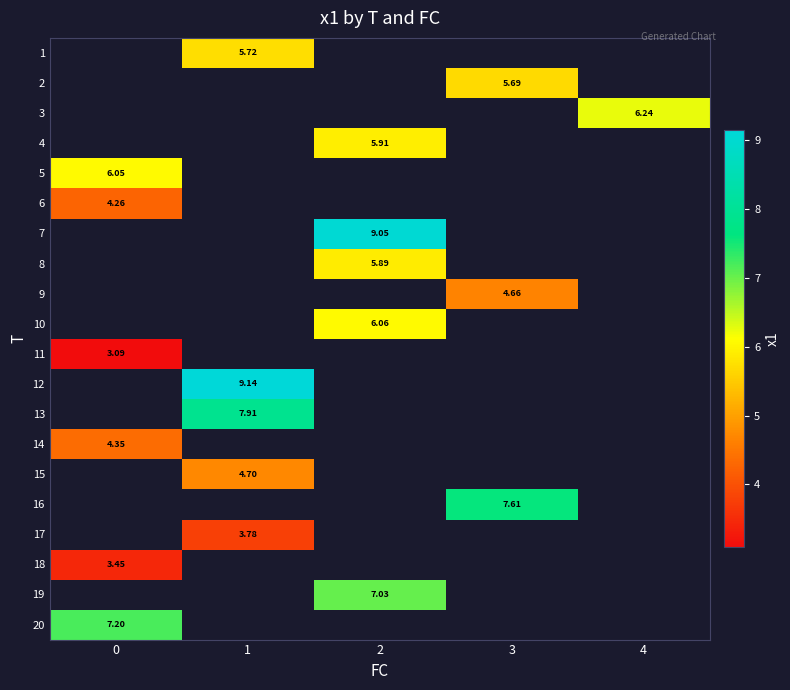

How many values in 3 are above zero?

1